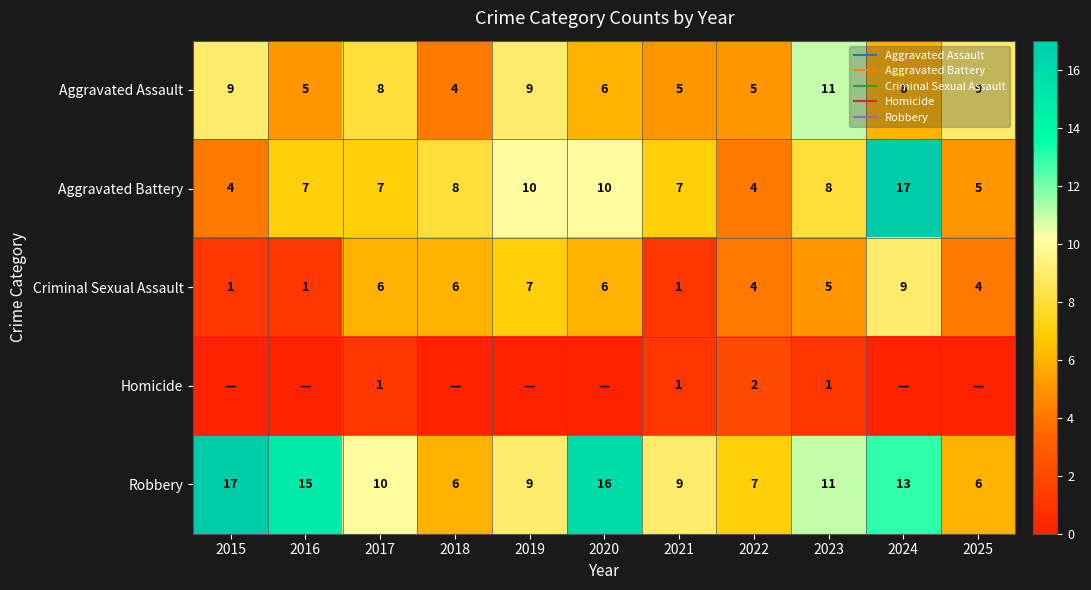

What is the average value of the Aggravated Battery series?

8